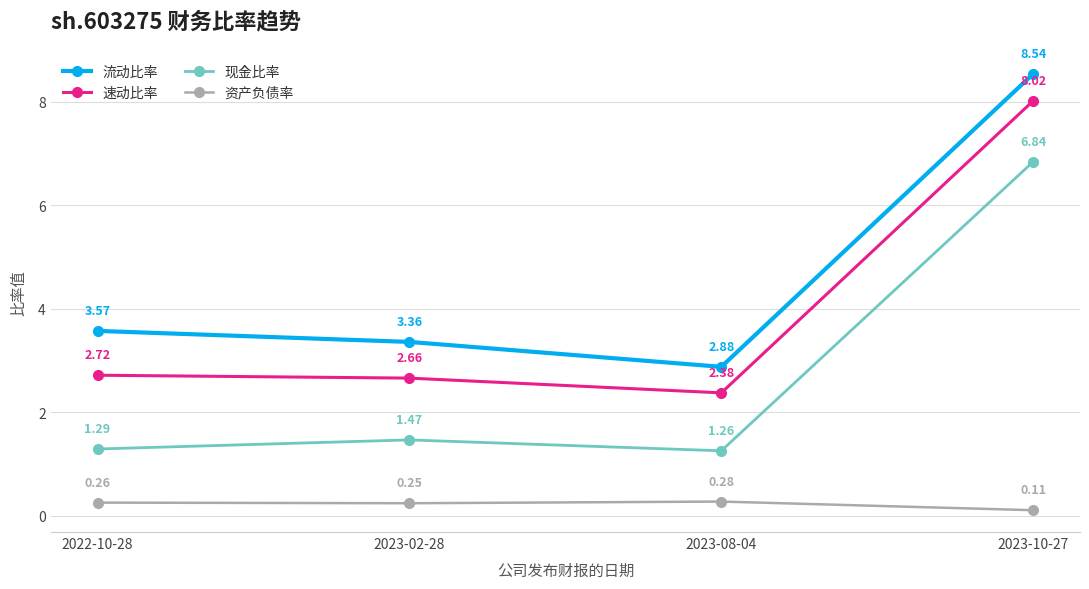

What is the sum of all 现金比率 values?

10.9